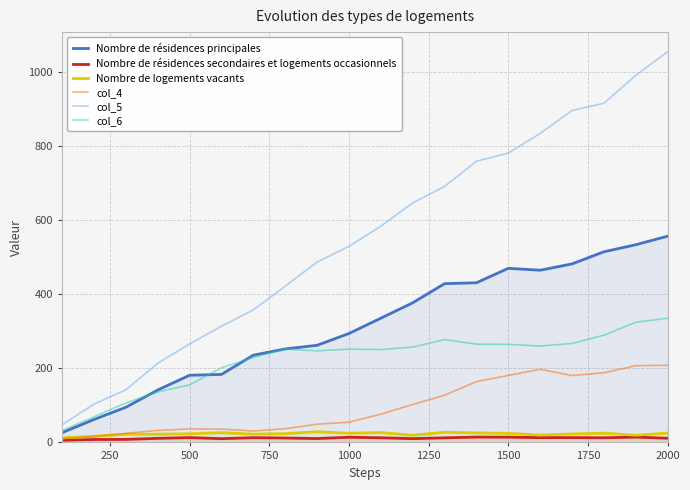

True or false: col_6 and col_5 cross at least once.

False